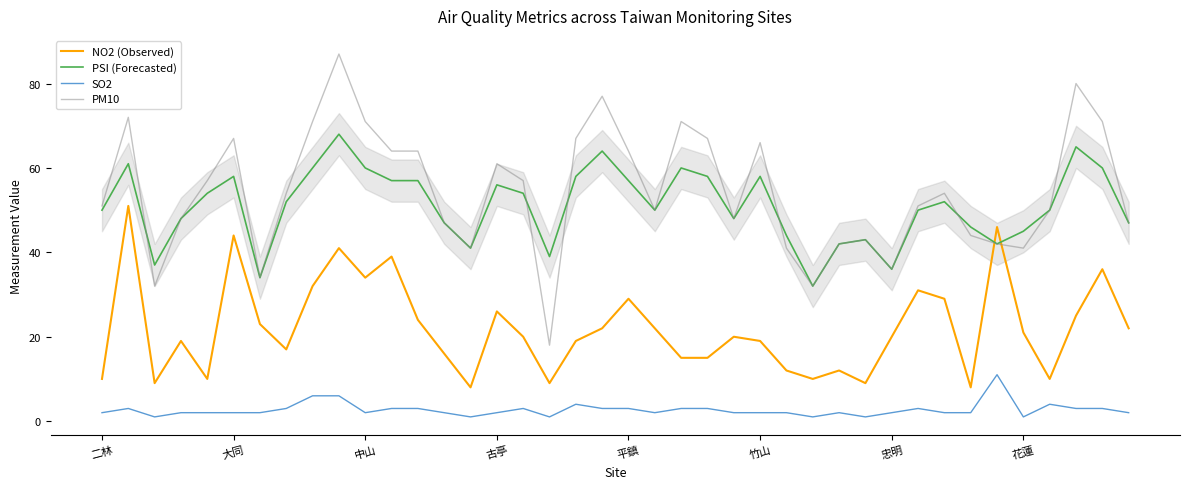

True or false: PSI (Forecasted) and SO2 cross at least once.

False